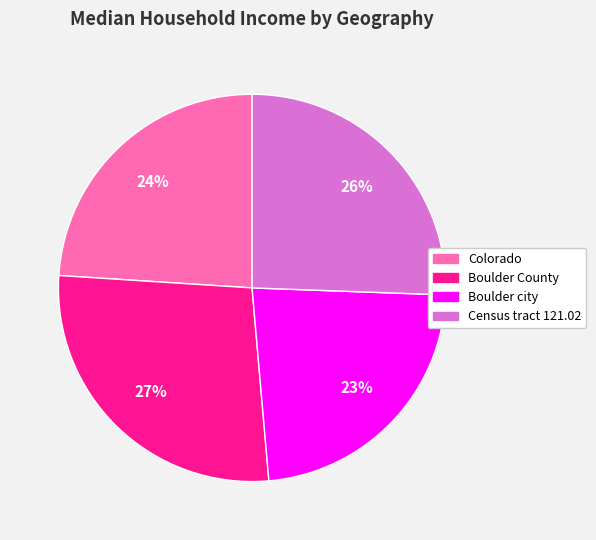

The Boulder city slice represents 23% of the pie. True or false?

True